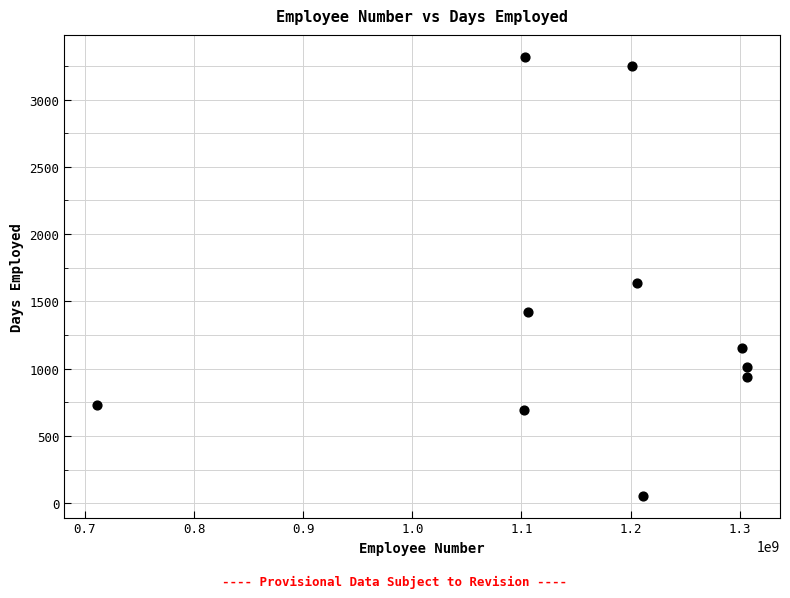

What Y value in the scatter plot is closest to 1687?

1636